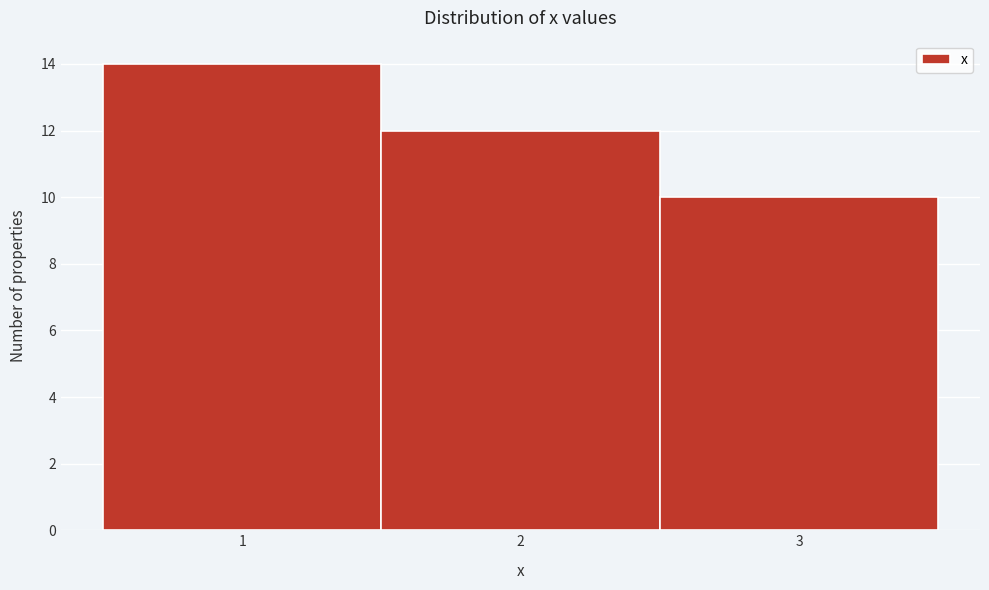

Reading left to right, list every bar in this chart as the range it spans on the x-axis followed by its height. The values are not printed on the chart, so give them approximately, as read against the axis.

0.5 to 1.5: 14
1.5 to 2.5: 12
2.5 to 3.5: 10